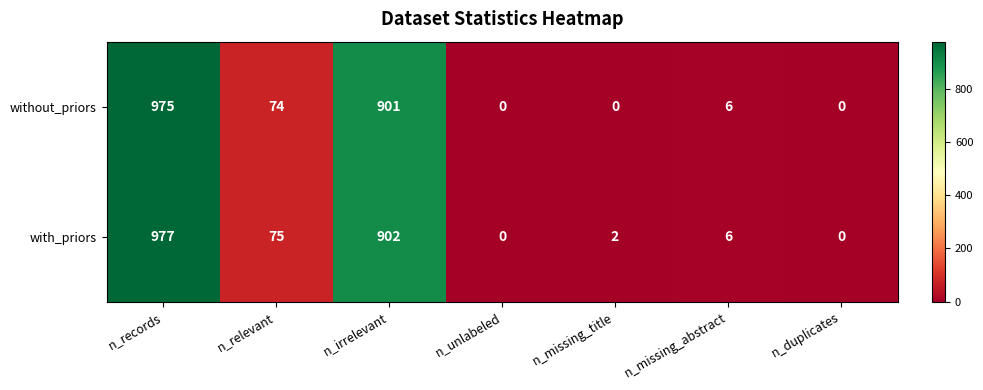

Reading left to right, list all the values displayed in this chart.

without_priors: 975	74	901	0	0	6	0
with_priors: 977	75	902	0	2	6	0